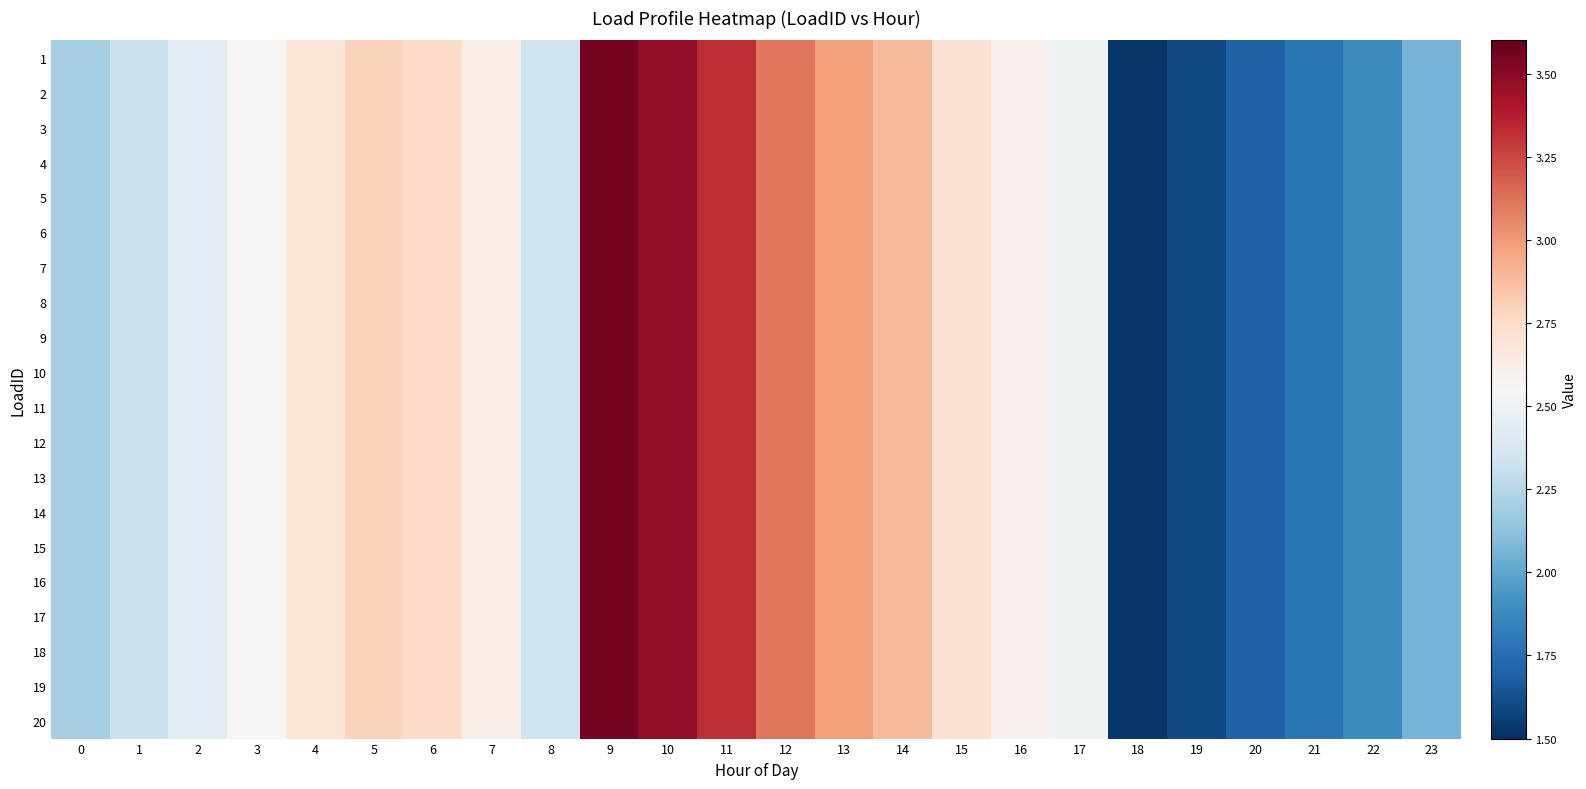

Between 5 and 17, which is larger?

5